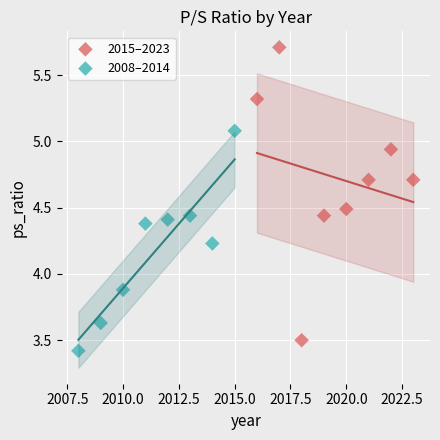

Which series has the widest spread of Y values?

2015–2023